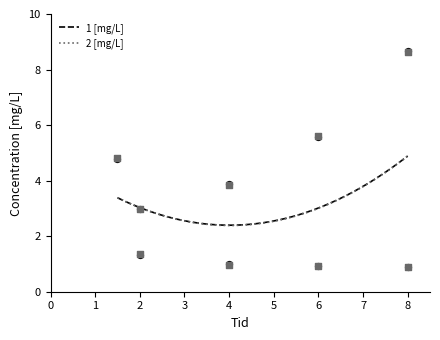

What is the highest value of the 1 [mg/L] series?

4.9